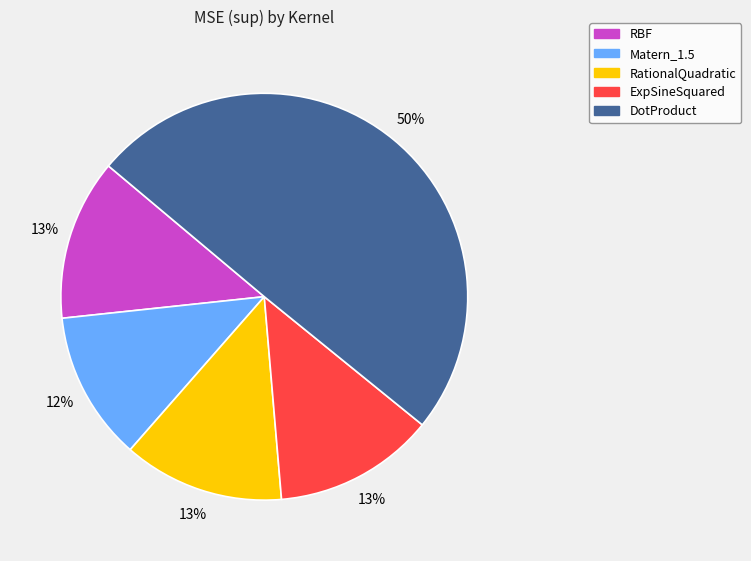

How many segments does this pie chart have?

5